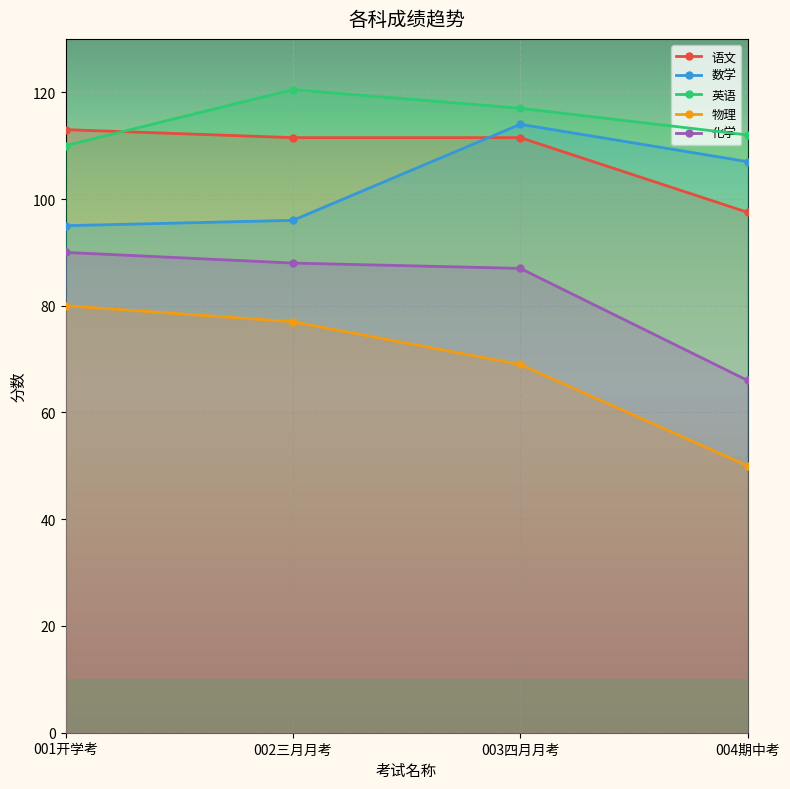

What is the label of the 2nd point from the right?

003四月月考